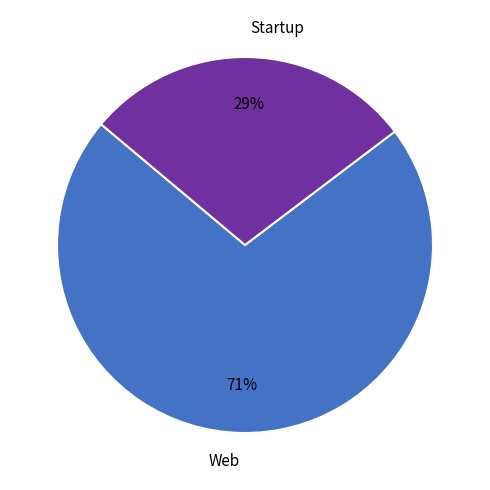

What percentage is the Web slice, to the nearest percent?

71%